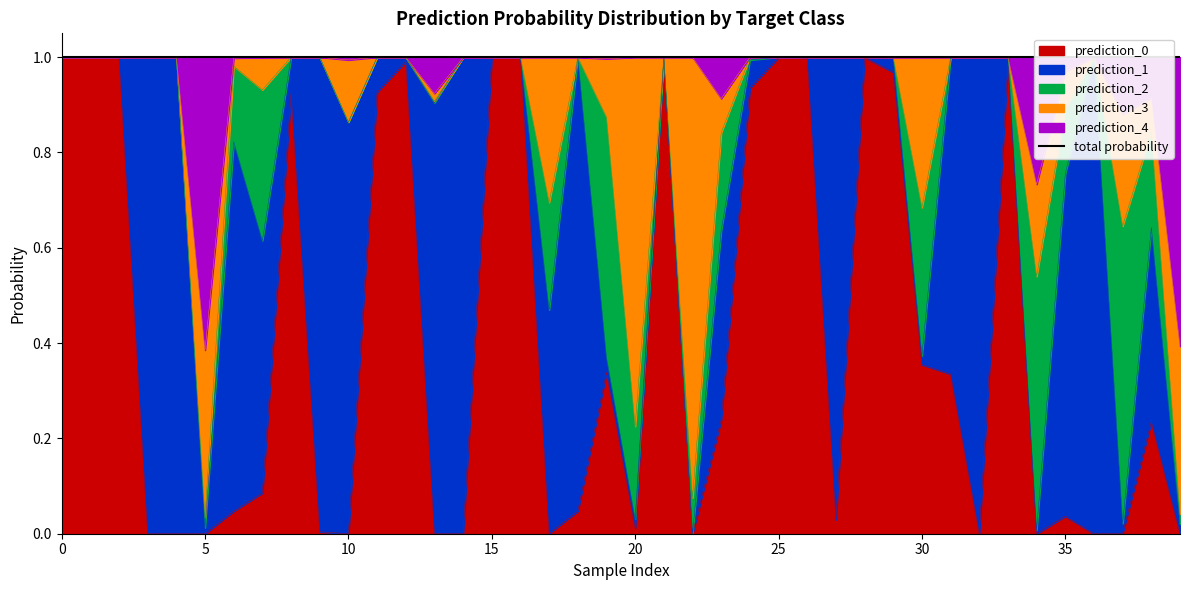

Reading left to right, extract all data points from this chart.

prediction_0: 0=1.0	1=1.0	2=1.0	3=0.0	4=0.0	5=0.0	6=0.0	7=0.1	8=0.9	9=0.0	10=0.0	11=0.9	12=1.0	13=0.0	14=0.0	15=1.0	16=1.0	17=0.0	18=0.0	19=0.3	20=0.0	21=1.0	22=0.0	23=0.2	24=0.9	25=1.0	26=1.0	27=0.0	28=1.0	29=1.0	30=0.4	31=0.3	32=0.0	33=1.0	34=0.0	35=0.0	36=0.0	37=0.0	38=0.2	39=0.0
prediction_1: 0=0.0	1=0.0	2=0.0	3=1.0	4=1.0	5=0.0	6=0.8	7=0.5	8=0.1	9=1.0	10=0.9	11=0.1	12=0.0	13=0.9	14=1.0	15=0.0	16=0.0	17=0.5	18=1.0	19=0.0	20=0.0	21=0.0	22=0.0	23=0.4	24=0.1	25=0.0	26=0.0	27=1.0	28=0.0	29=0.0	30=0.0	31=0.7	32=1.0	33=0.0	34=0.0	35=0.7	36=1.0	37=0.0	38=0.4	39=0.0
prediction_2: 0=0.0	1=0.0	2=0.0	3=0.0	4=0.0	5=0.0	6=0.2	7=0.3	8=0.0	9=0.0	10=0.0	11=0.0	12=0.0	13=0.0	14=0.0	15=0.0	16=0.0	17=0.2	18=0.0	19=0.5	20=0.2	21=0.0	22=0.1	23=0.2	24=0.0	25=0.0	26=0.0	27=0.0	28=0.0	29=0.0	30=0.3	31=0.0	32=0.0	33=0.0	34=0.5	35=0.1	36=0.0	37=0.6	38=0.2	39=0.0
prediction_3: 0=0.0	1=0.0	2=0.0	3=0.0	4=0.0	5=0.4	6=0.0	7=0.1	8=0.0	9=0.0	10=0.1	11=0.0	12=0.0	13=0.0	14=0.0	15=0.0	16=0.0	17=0.3	18=0.0	19=0.1	20=0.8	21=0.0	22=0.9	23=0.1	24=0.0	25=0.0	26=0.0	27=0.0	28=0.0	29=0.0	30=0.3	31=0.0	32=0.0	33=0.0	34=0.2	35=0.1	36=0.0	37=0.2	38=0.1	39=0.4
prediction_4: 0=0.0	1=0.0	2=0.0	3=0.0	4=0.0	5=0.6	6=0.0	7=0.0	8=0.0	9=0.0	10=0.0	11=0.0	12=0.0	13=0.1	14=0.0	15=0.0	16=0.0	17=0.0	18=0.0	19=0.0	20=0.0	21=0.0	22=0.0	23=0.1	24=0.0	25=0.0	26=0.0	27=0.0	28=0.0	29=0.0	30=0.0	31=0.0	32=0.0	33=0.0	34=0.3	35=0.0	36=0.0	37=0.1	38=0.1	39=0.6